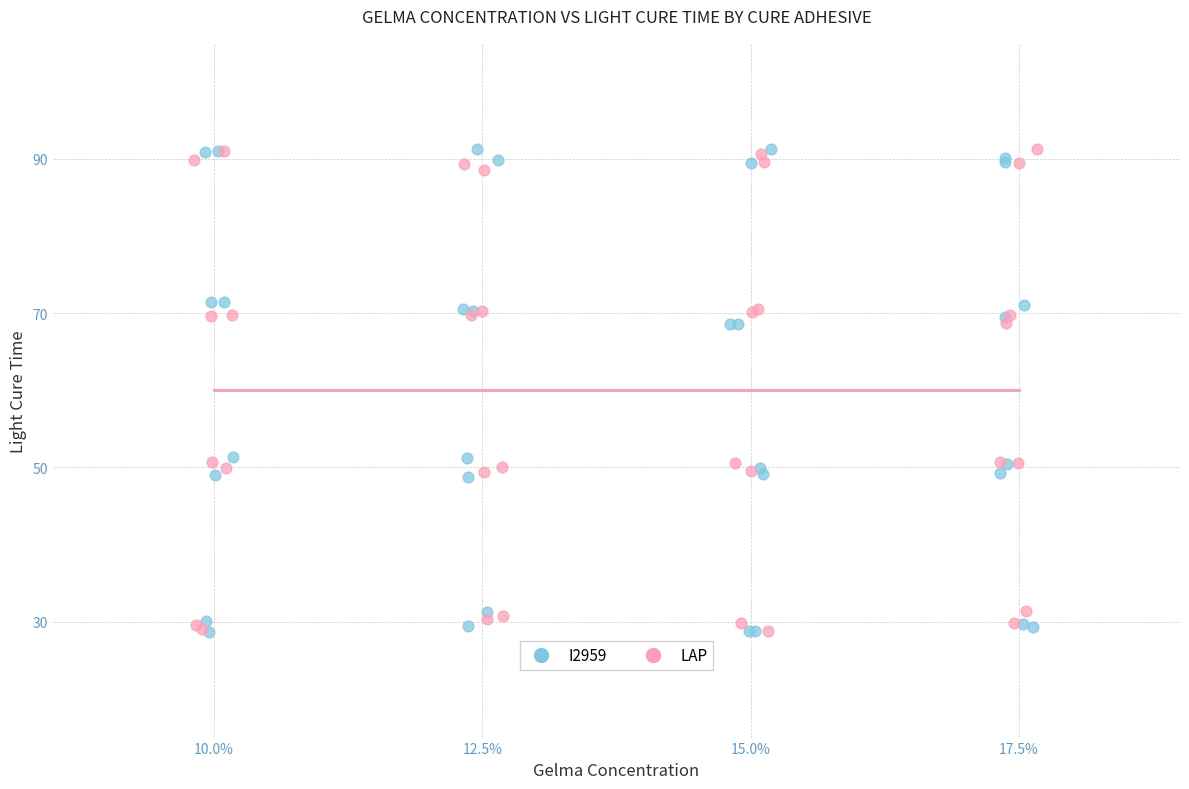

Which series has the widest spread of Y values?

I2959